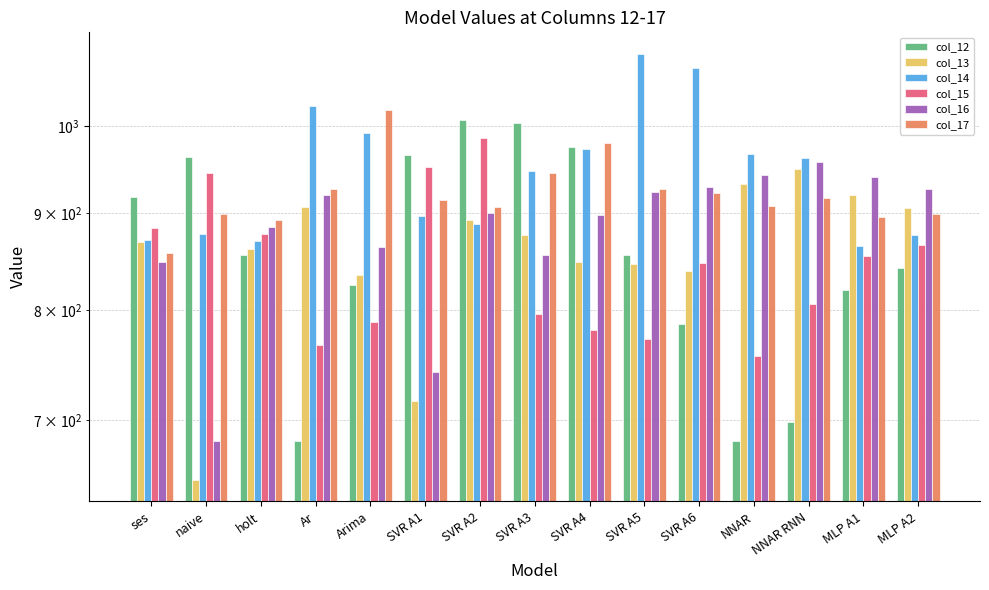

Which series has the widest spread of values?

col_12